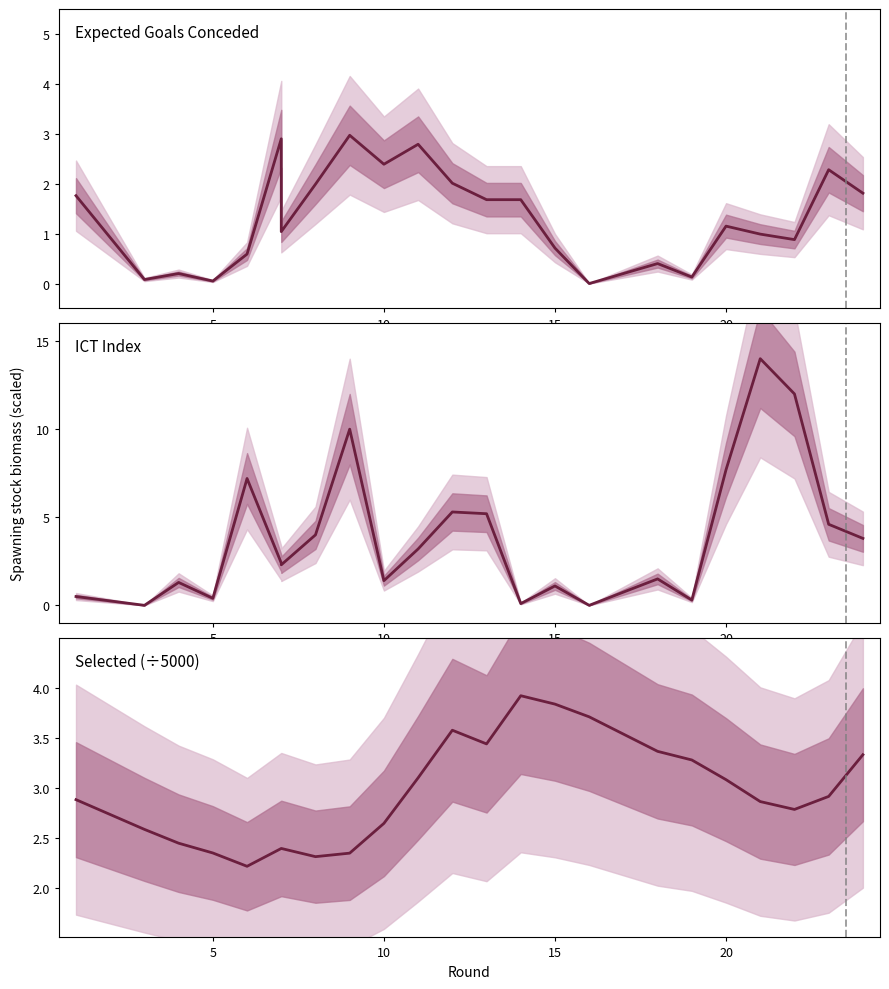

At how many categories does at least one series exceed 7?

5